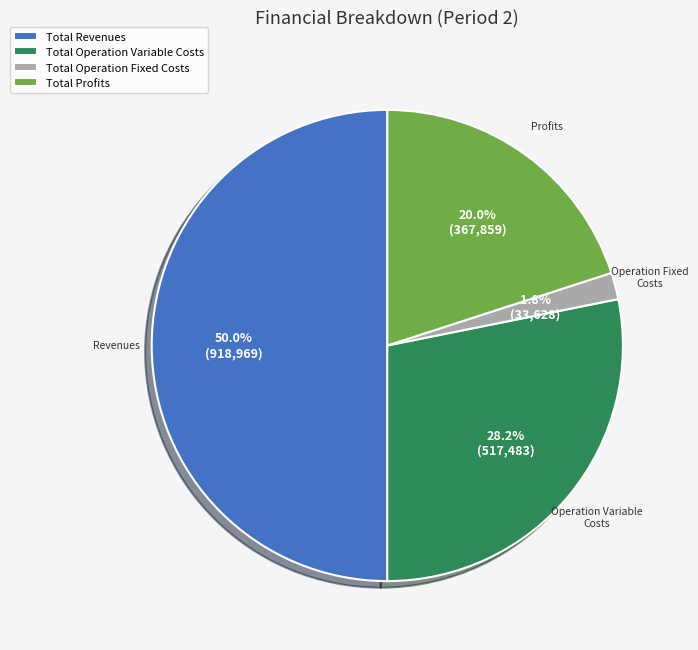

What is the largest slice in the pie chart?

Total Revenues